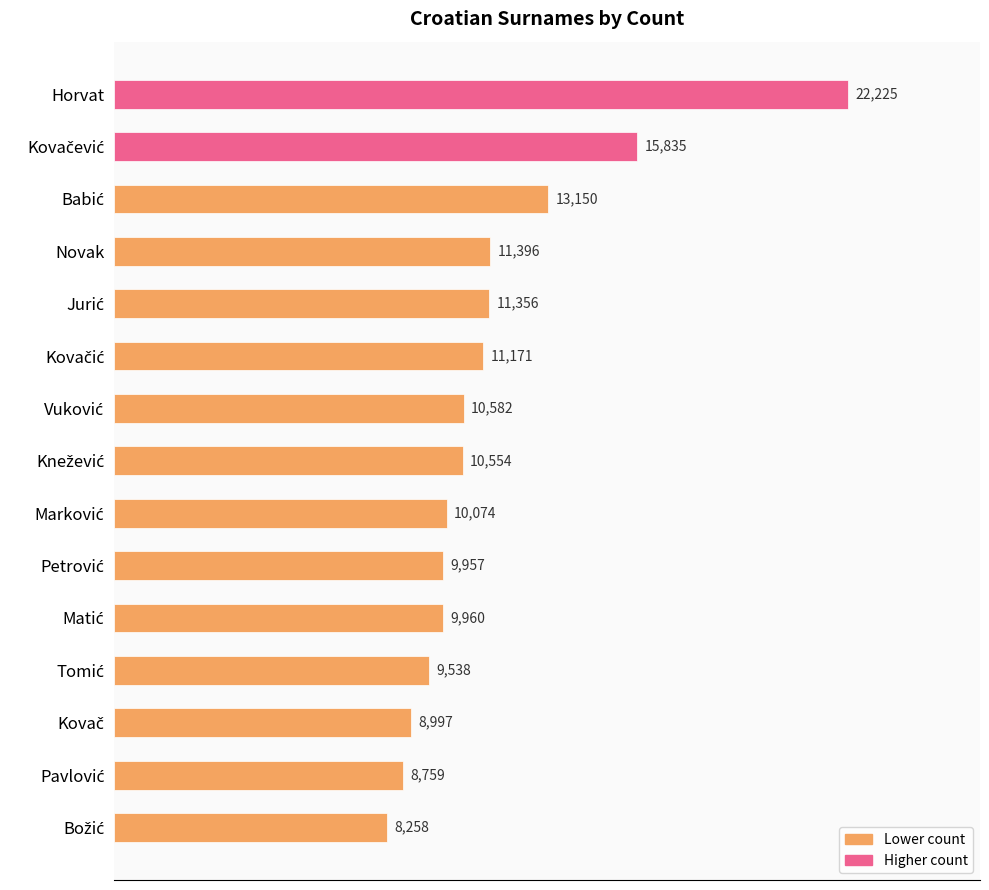

What is the greatest value displayed?

22225